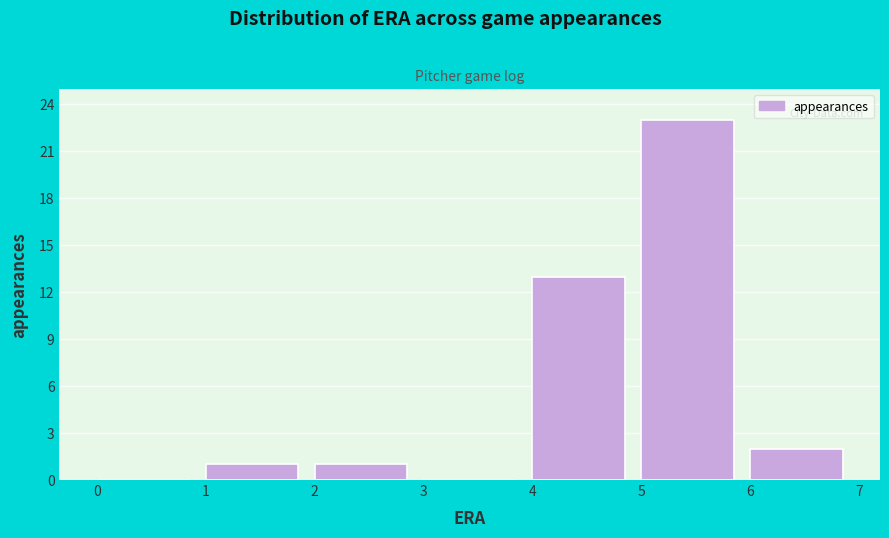

Which range on the x-axis has the tallest bar?

5 to 6